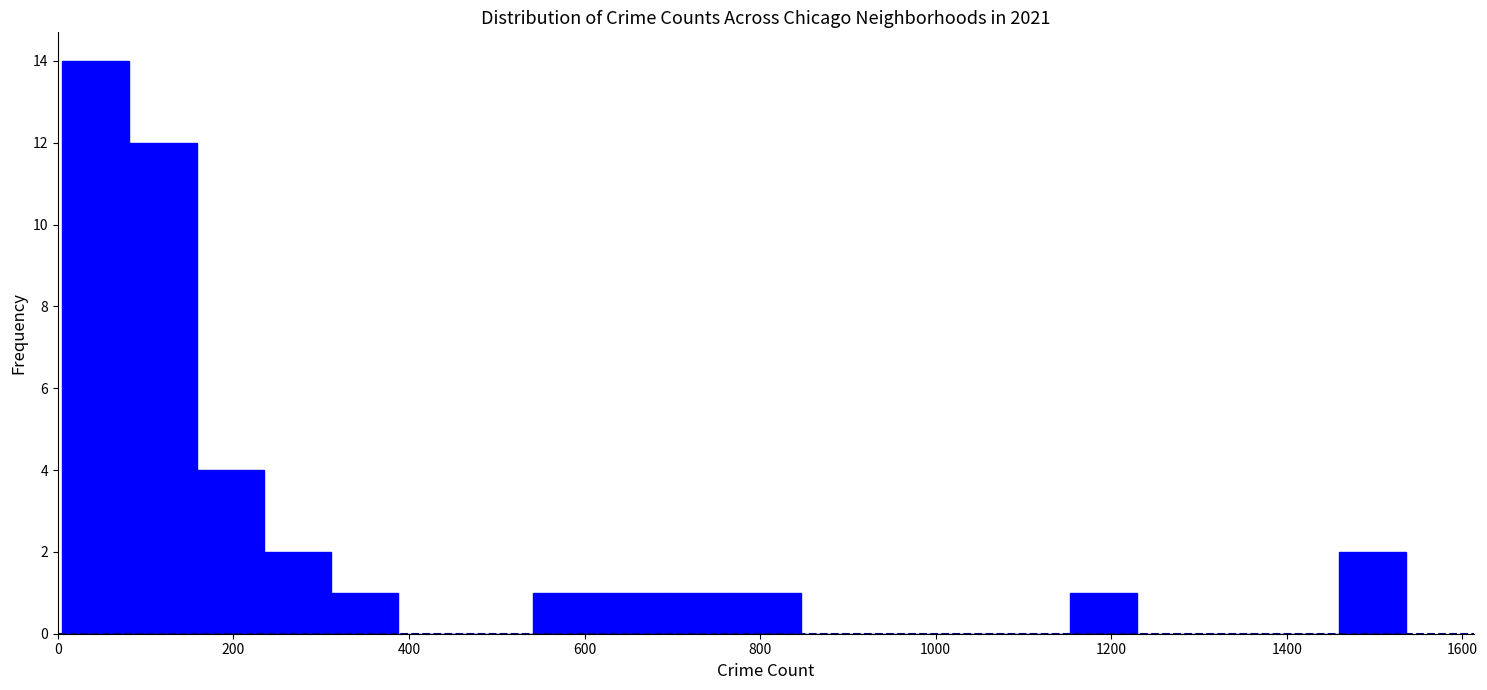

Around what value on the x-axis is the tallest bar? Give the approximate position of its centre, as read against the axis.

40